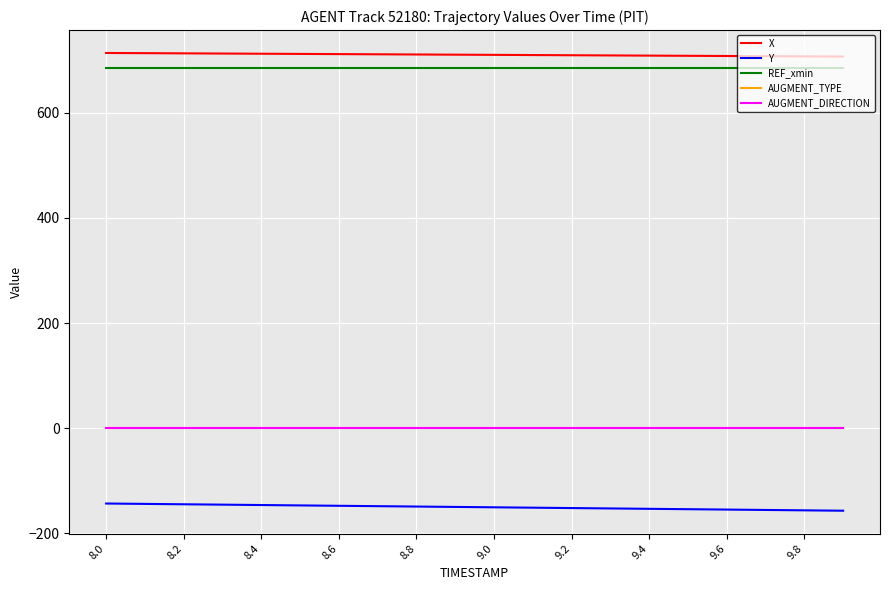

What is the value of the Y point at the 10th from the left?

-149.8